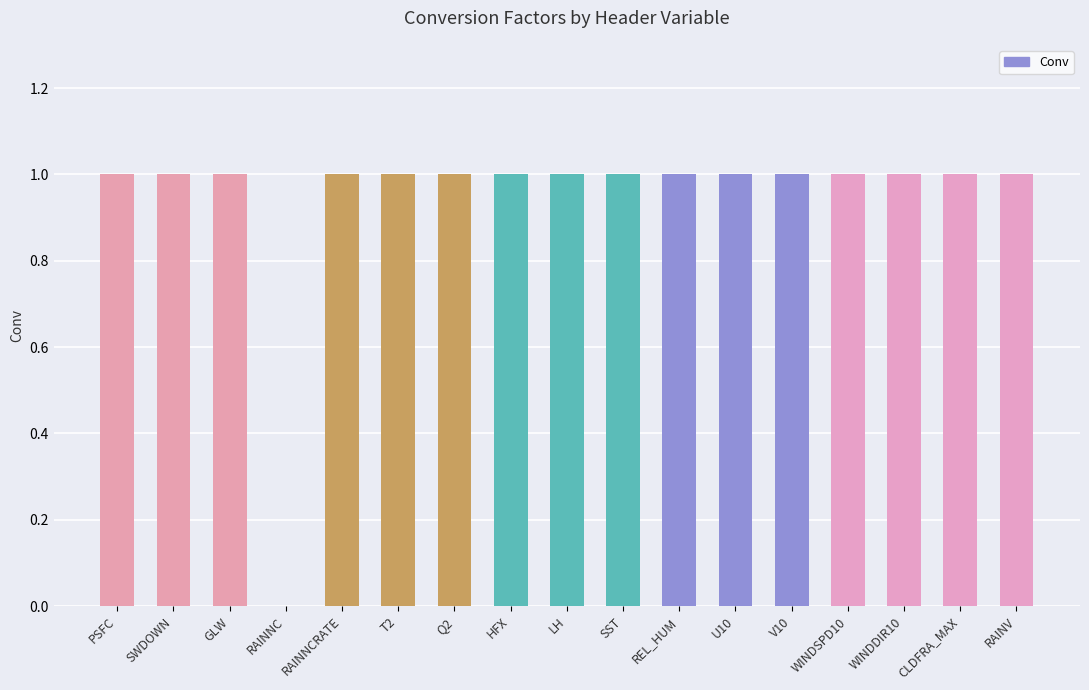

The value at LH is 1.0. True or false?

True